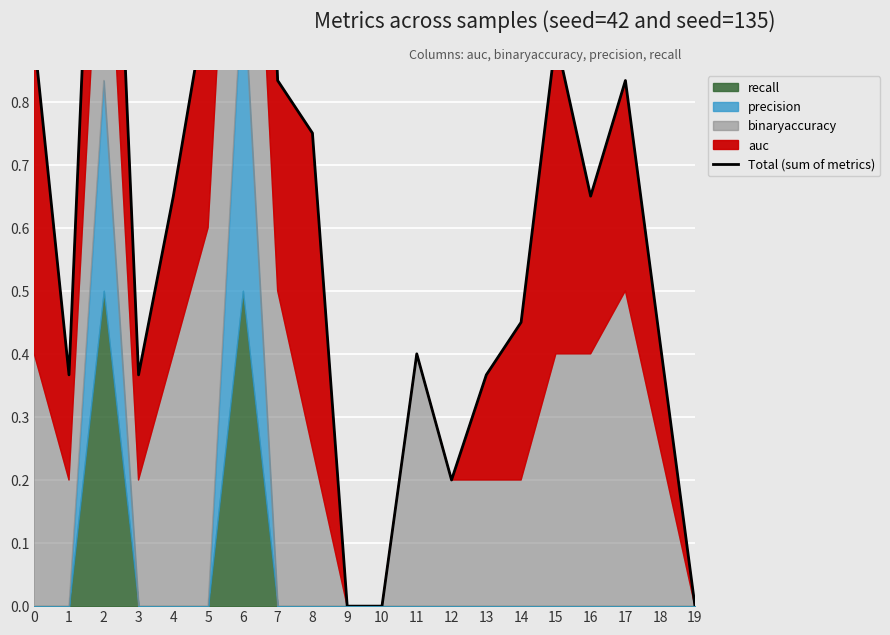

Rank the categories by value from lowest to highest.

9, 10, 19, 12, 1, 3, 13, 11, 18, 14, 4, 16, 8, 7, 17, 0, 15, 5, 2, 6